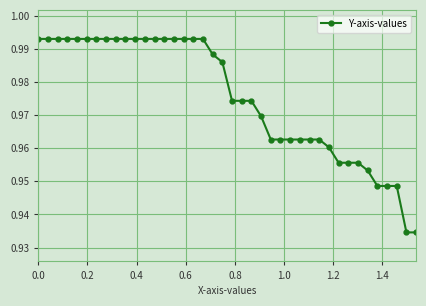

What is the sum of all values?

39.0